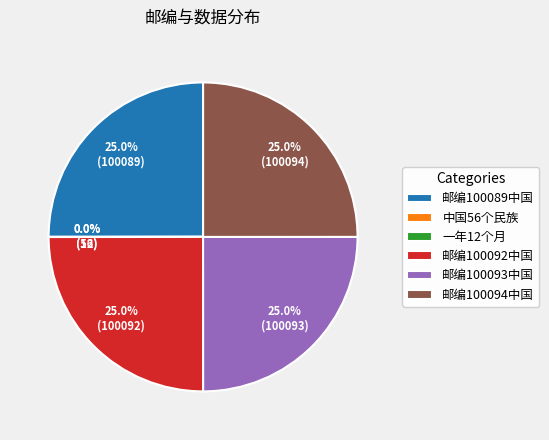

To the nearest percent, what portion does 邮编100092中国 represent?

25%